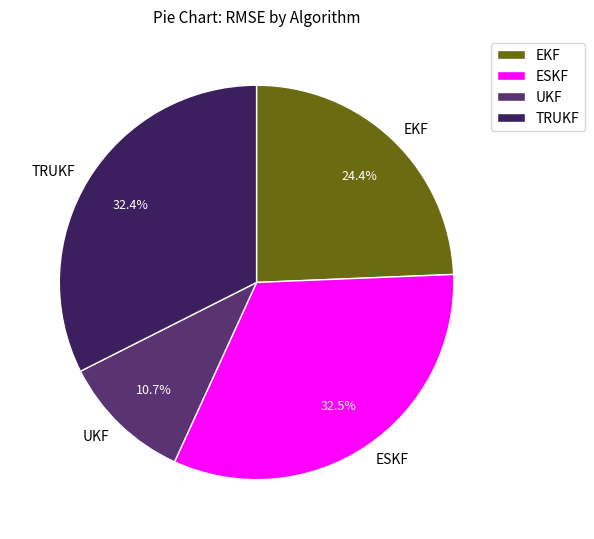

Which category has the smallest portion of the pie?

UKF